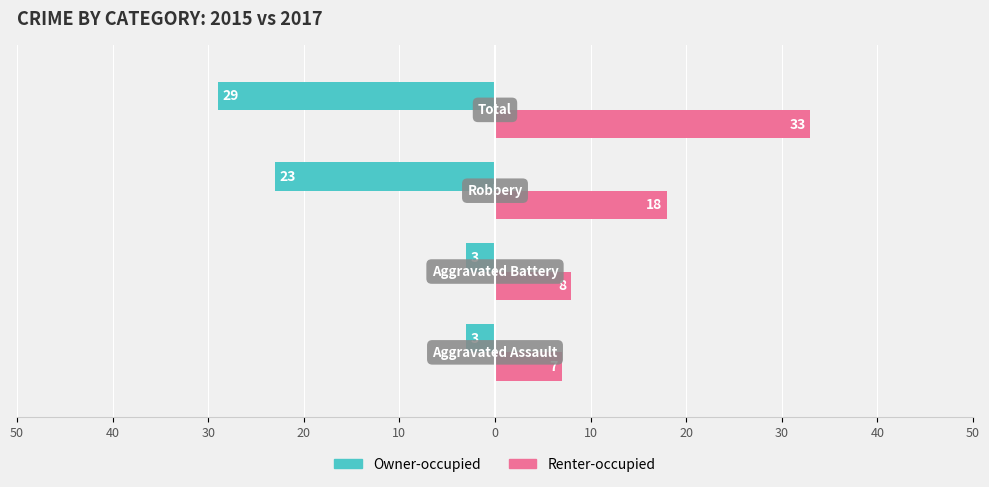

How many data points in Renter-occupied are less than 18?

2